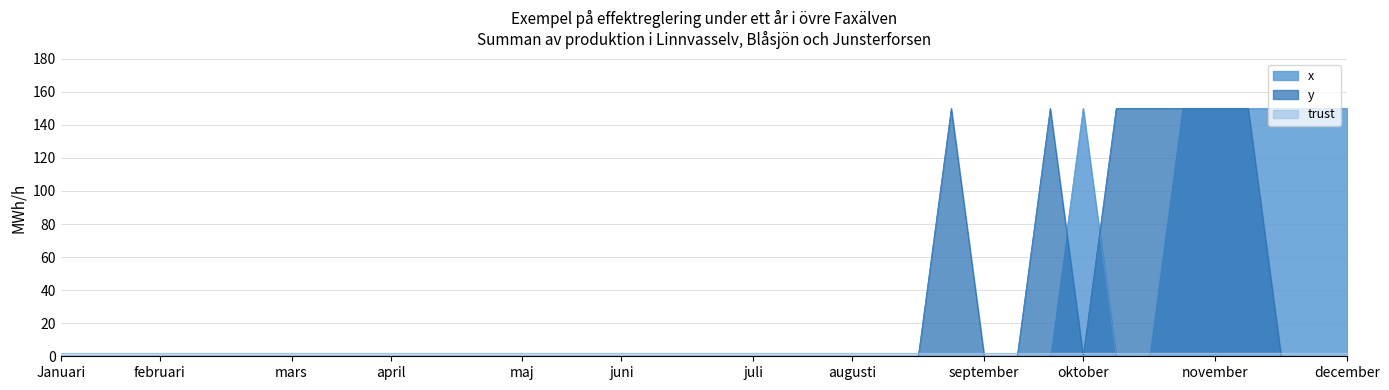

At how many categories does at least one series exceed 13?

11